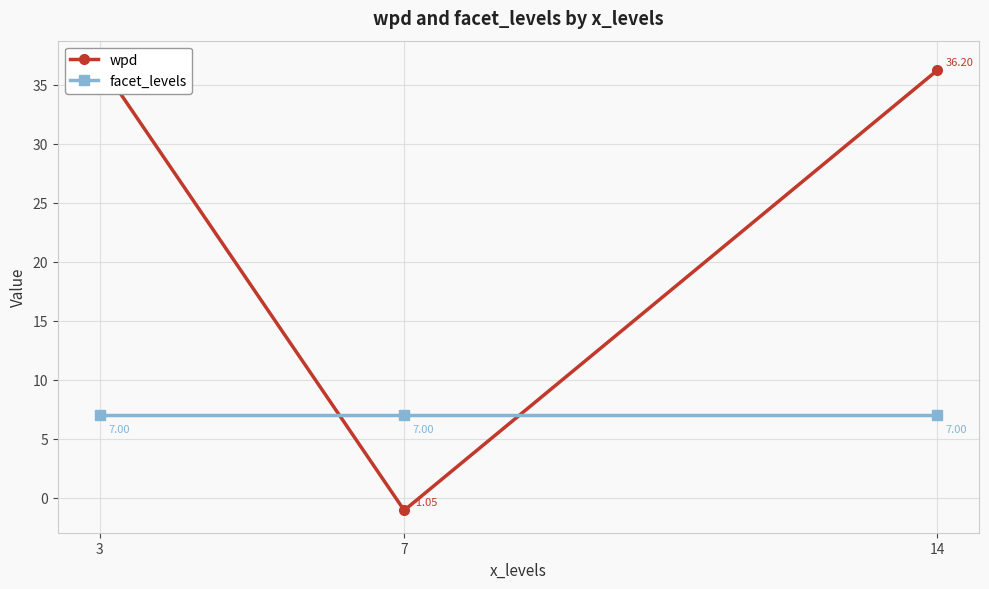

What is the sum of all facet_levels values?

21.0